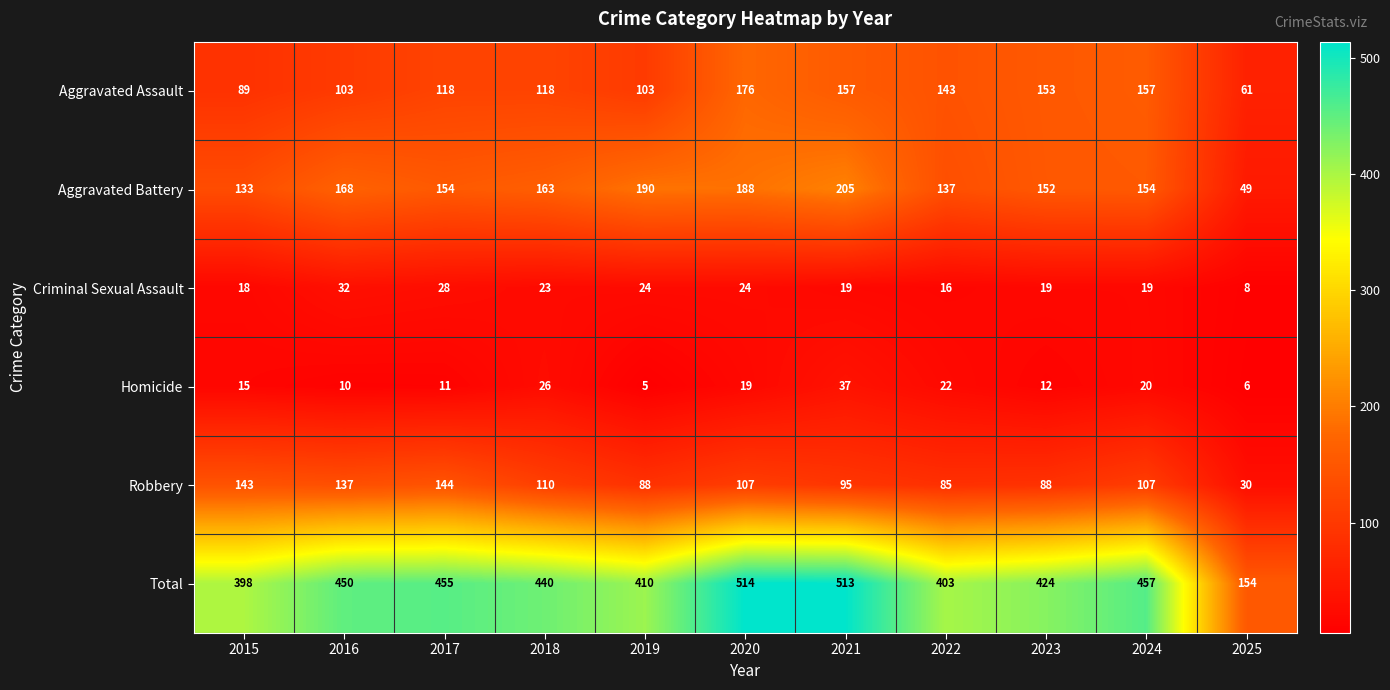

How many values in the Aggravated Assault series are below 118?

4